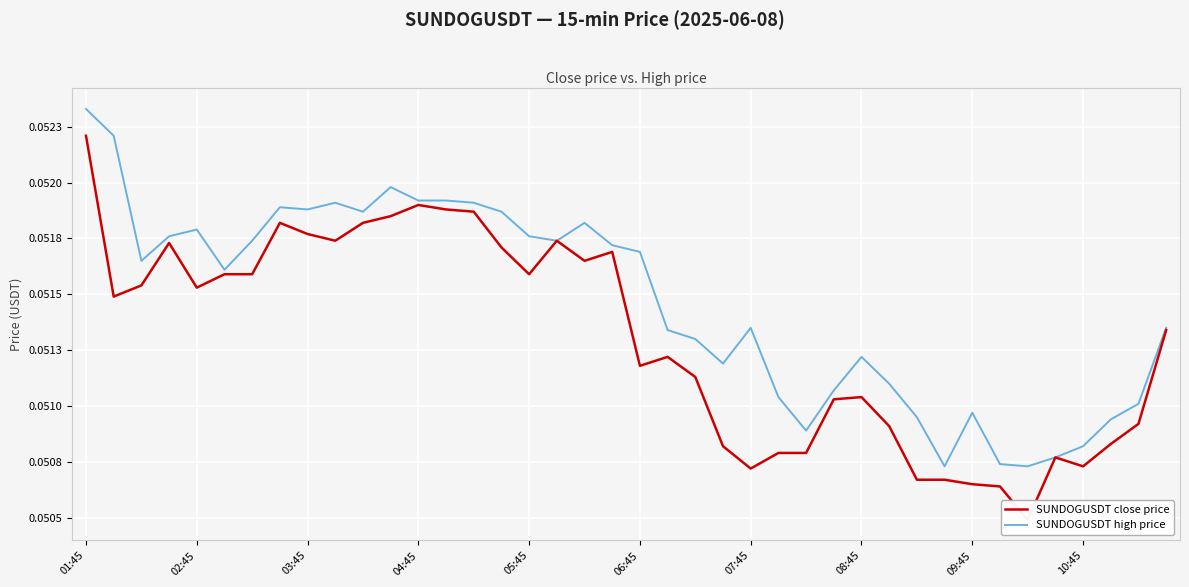

Which has a higher value, 09:45 or 10?

10